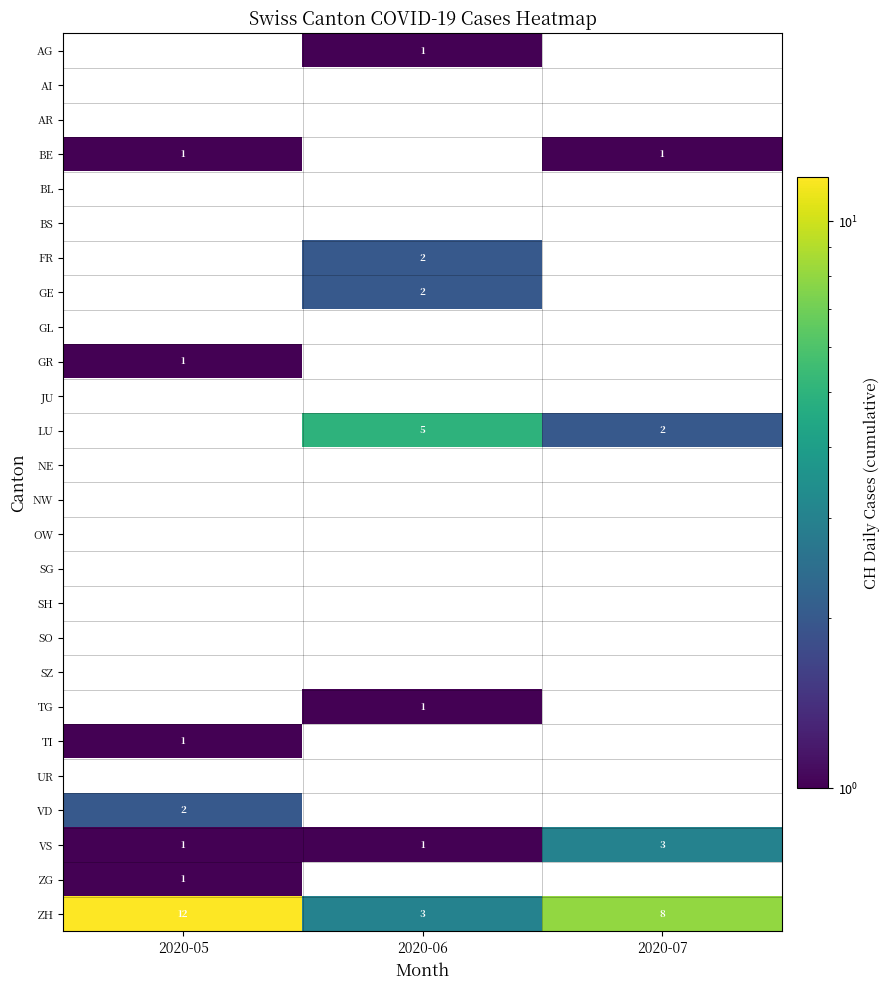

Is it true that GE equals 3 at 2020-06?

False